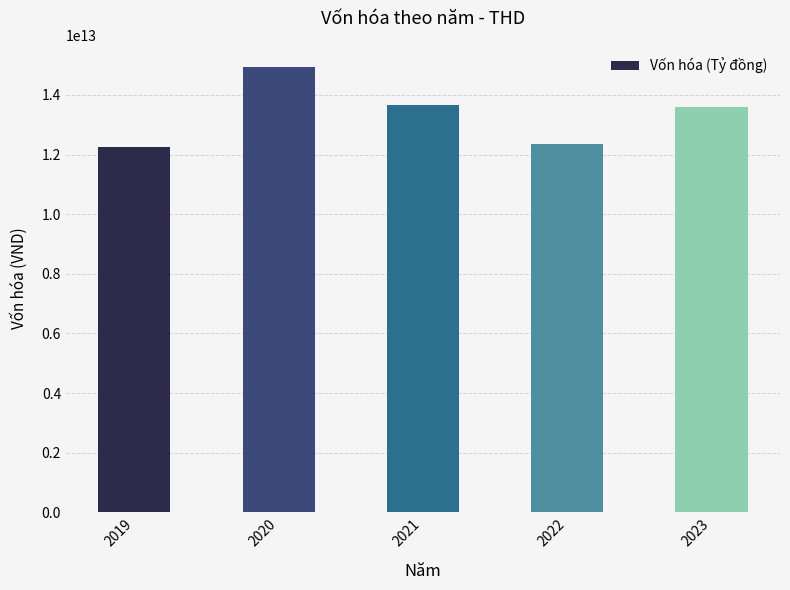

What is the ratio of the value at 2022 to the value at 2019?

1.0